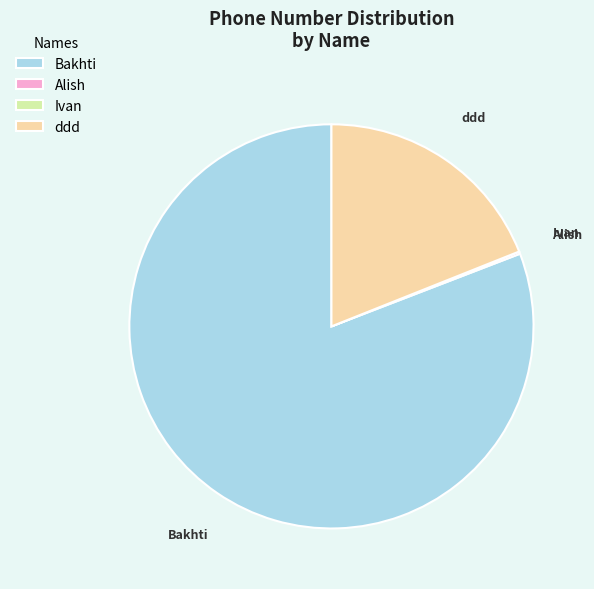

Between Bakhti and ddd, which is larger?

Bakhti